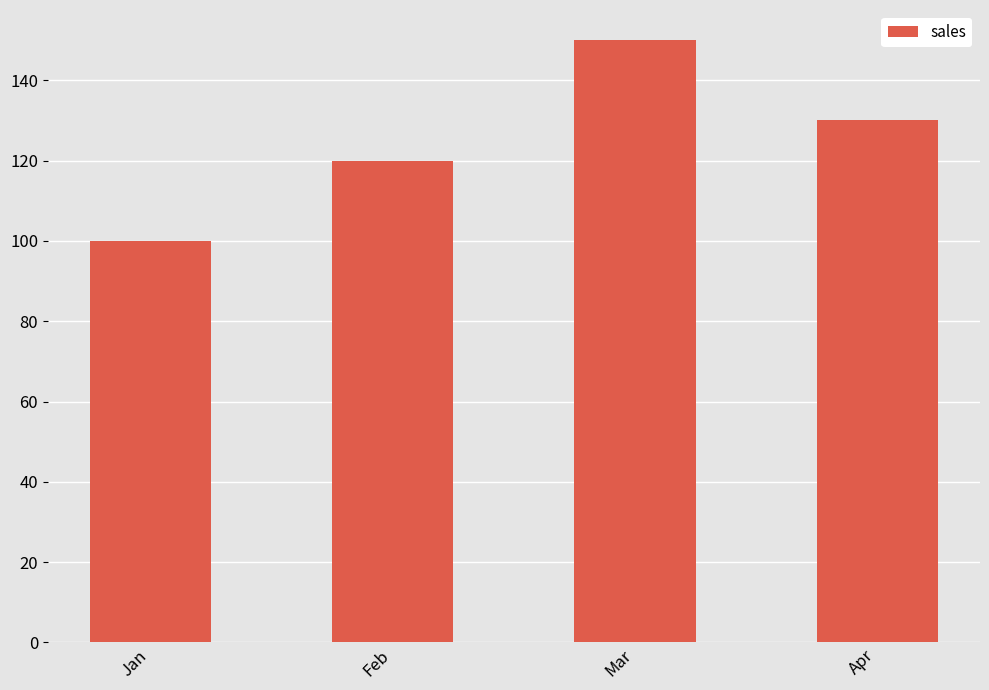

Rank the categories by value from lowest to highest.

Jan, Feb, Apr, Mar